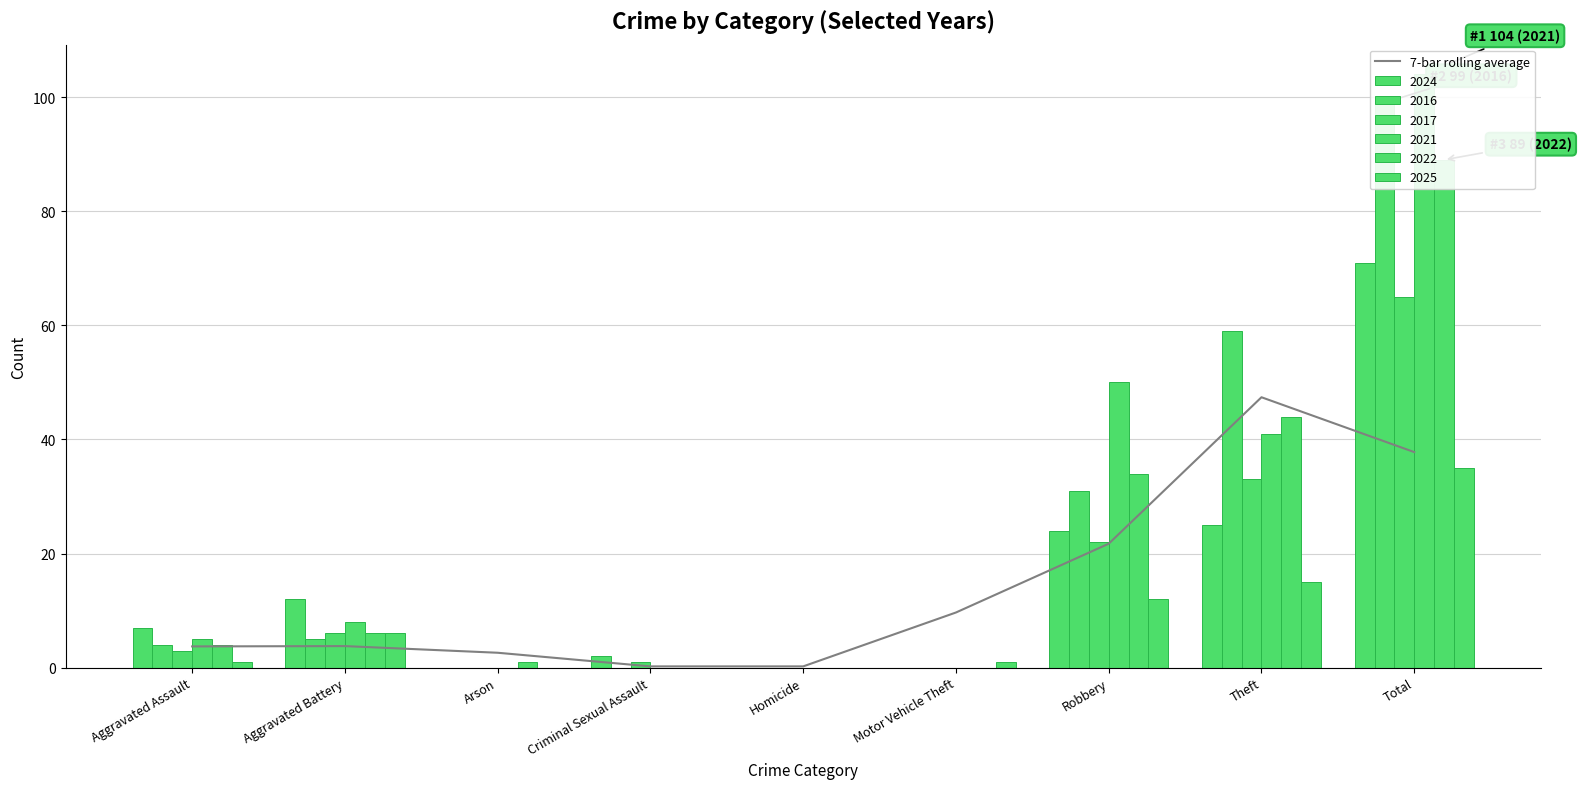

Reading left to right, extract all data points from this chart.

3.7	3.8	2.6	0.2	0.2	9.7	21.7	47.4	37.8